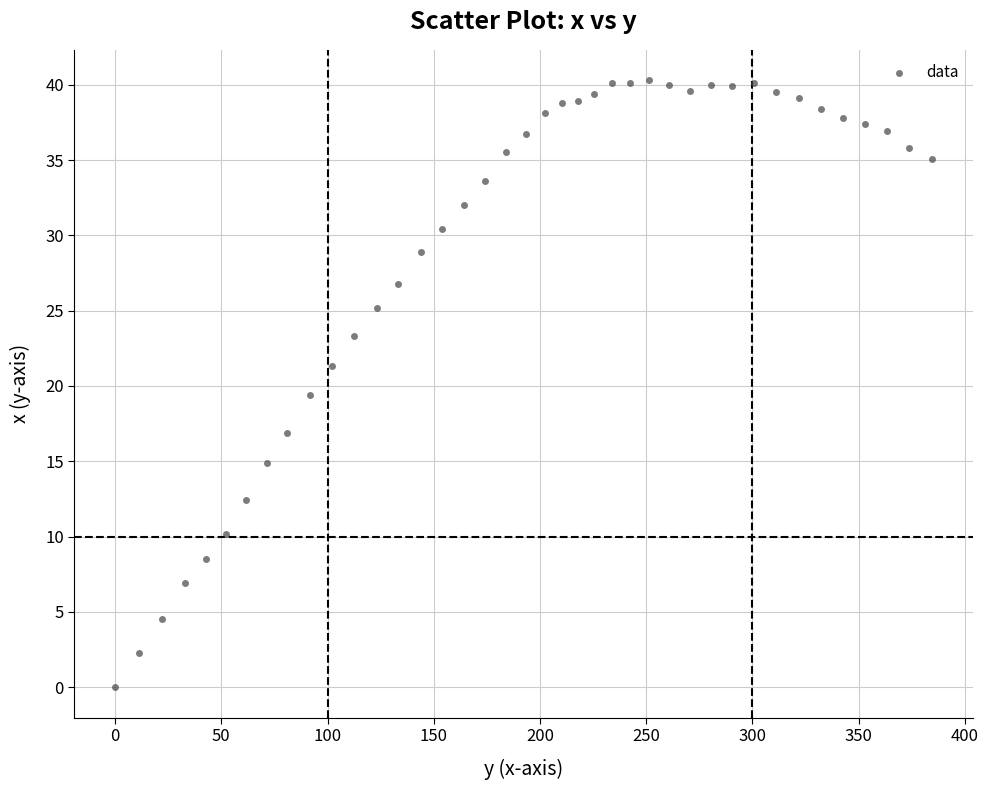

What is the range of Y values (max minus min)?

40.3